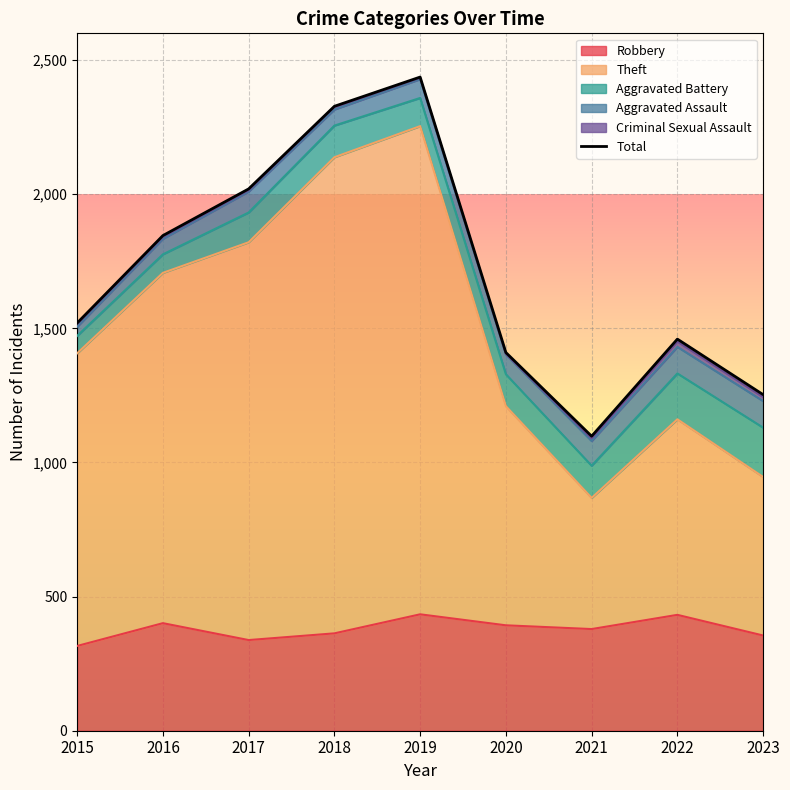

Reading left to right, what are all the values shown in this chart?

2015=1520	2016=1846	2017=2020	2018=2328	2019=2437	2020=1410	2021=1098	2022=1460	2023=1253